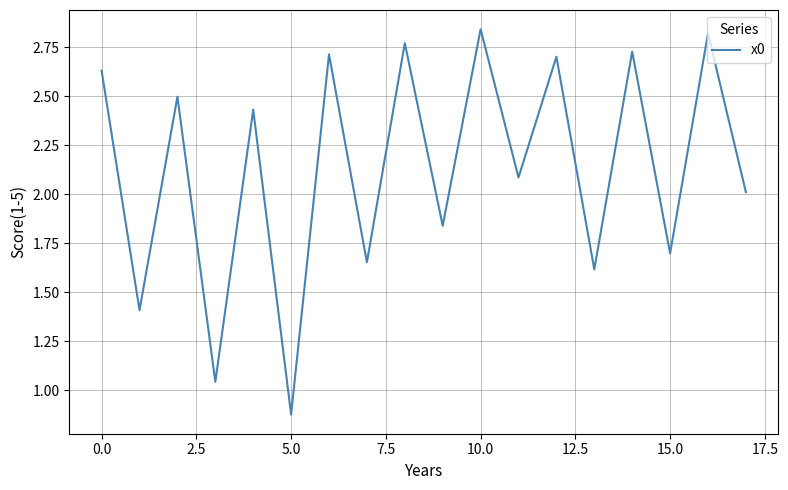

What is the difference between the maximum and minimum values?

2.0